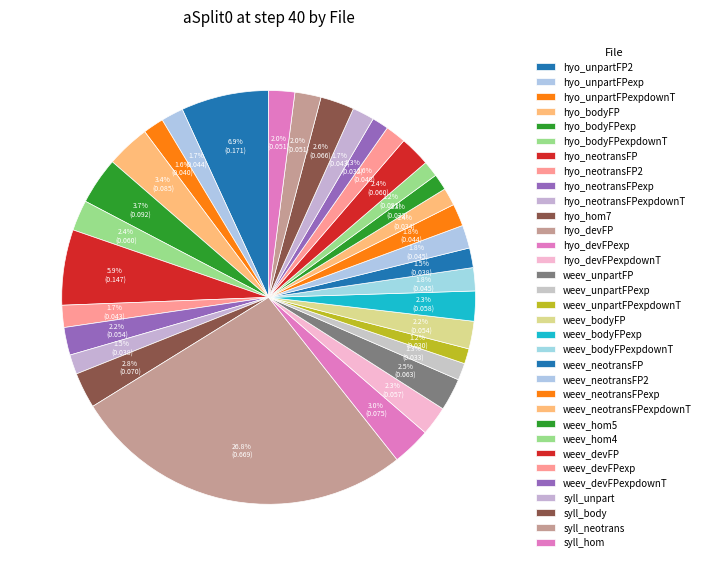

Does weev_neotransFP2 represent more than half of the total?

No